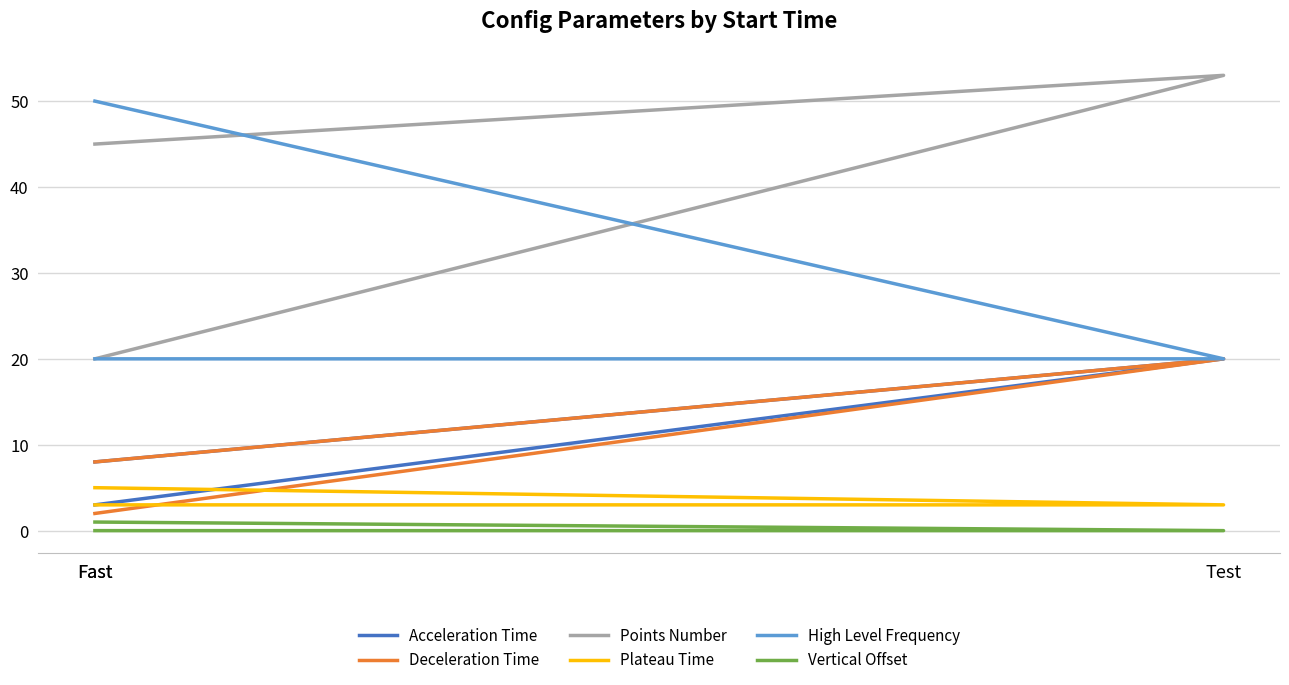

What is the label of the 1st point from the left?

Fast